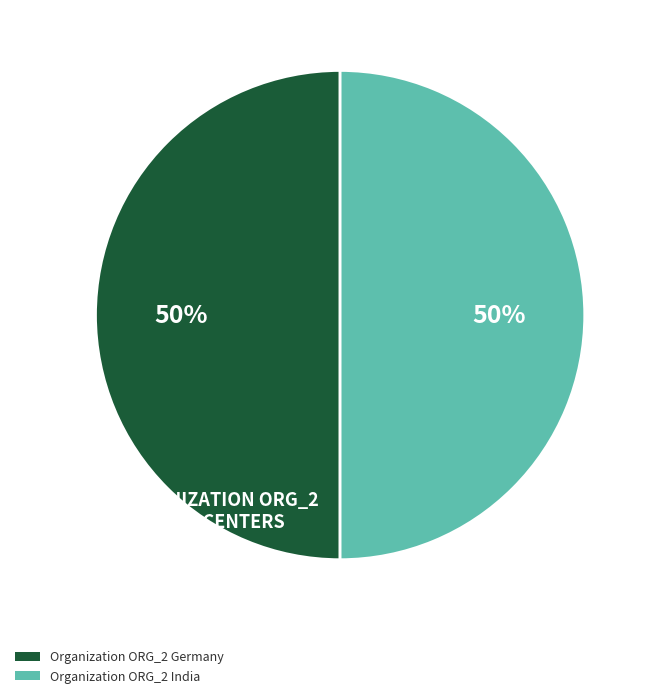

To the nearest percent, what portion does Organization ORG_2 Germany represent?

50%